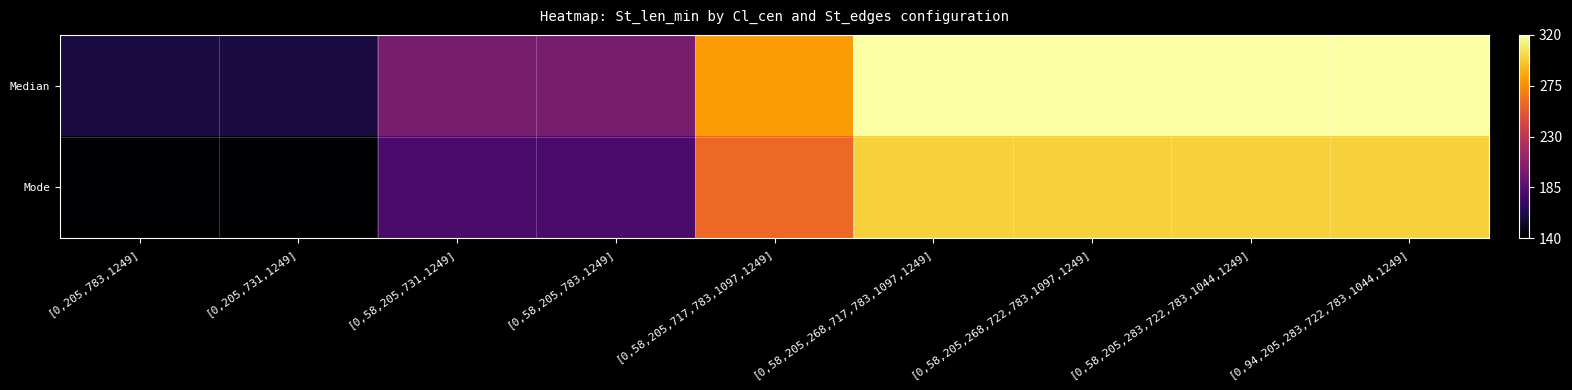

Which series has the largest total across all categories?

Median